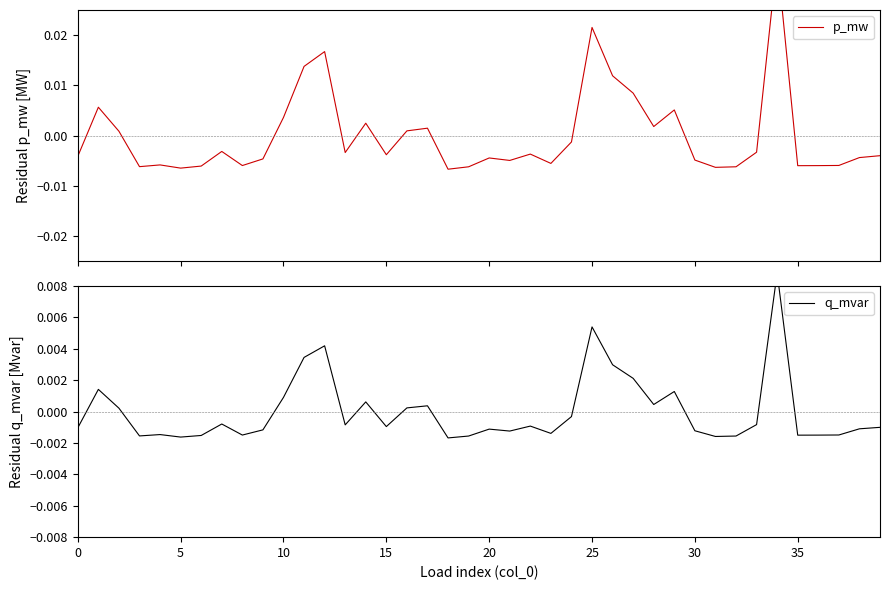

True or false: q_mvar has a value of -0.0 at 15.

False